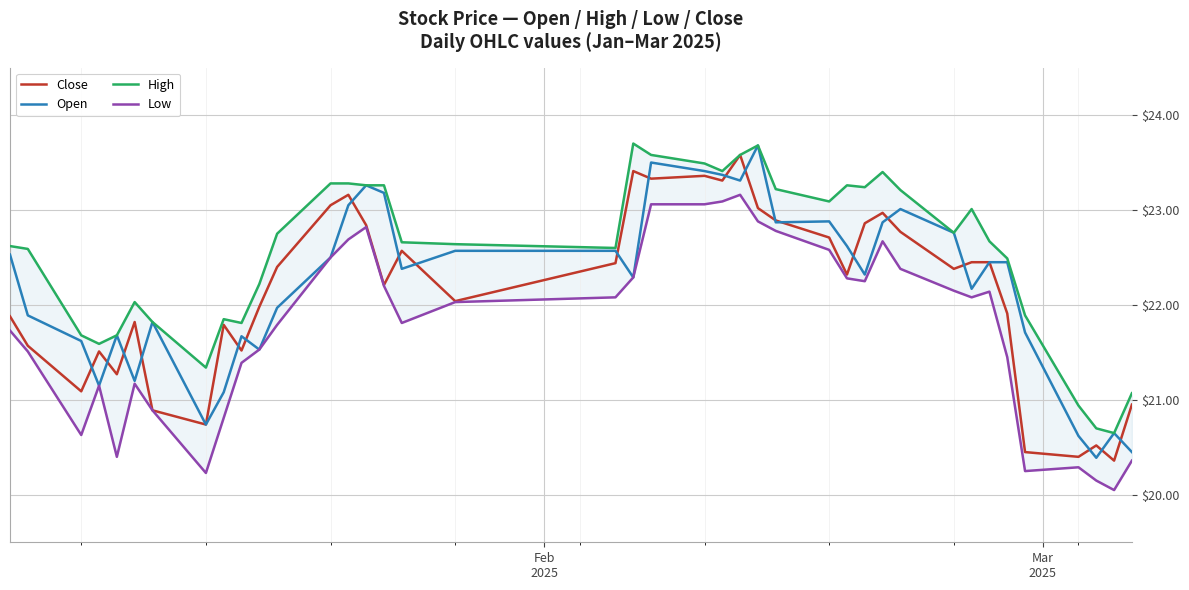

How many data points in Close are above 22?

23